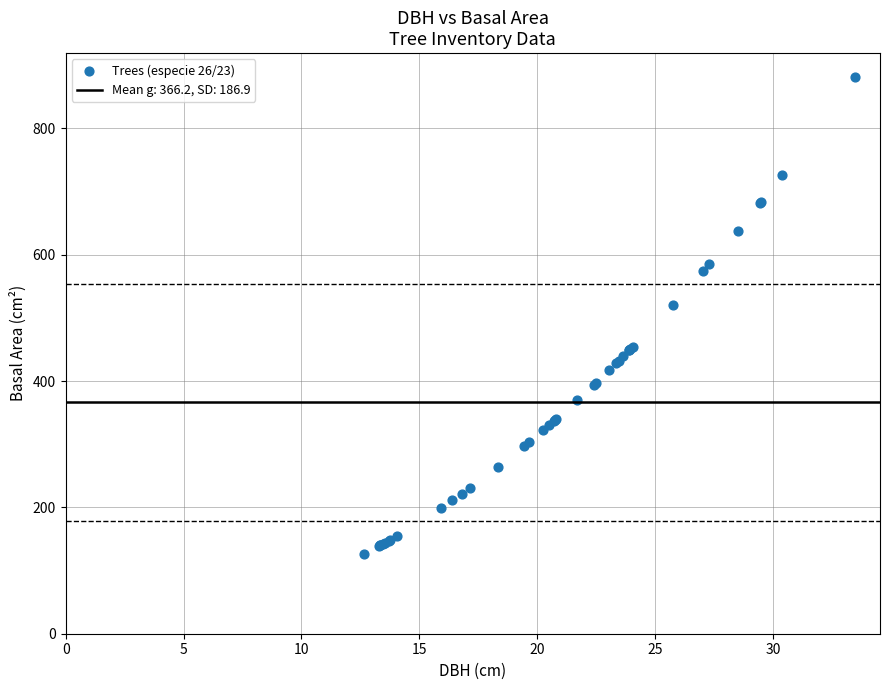

What Y value in the scatter plot is closest to 503?

520.8